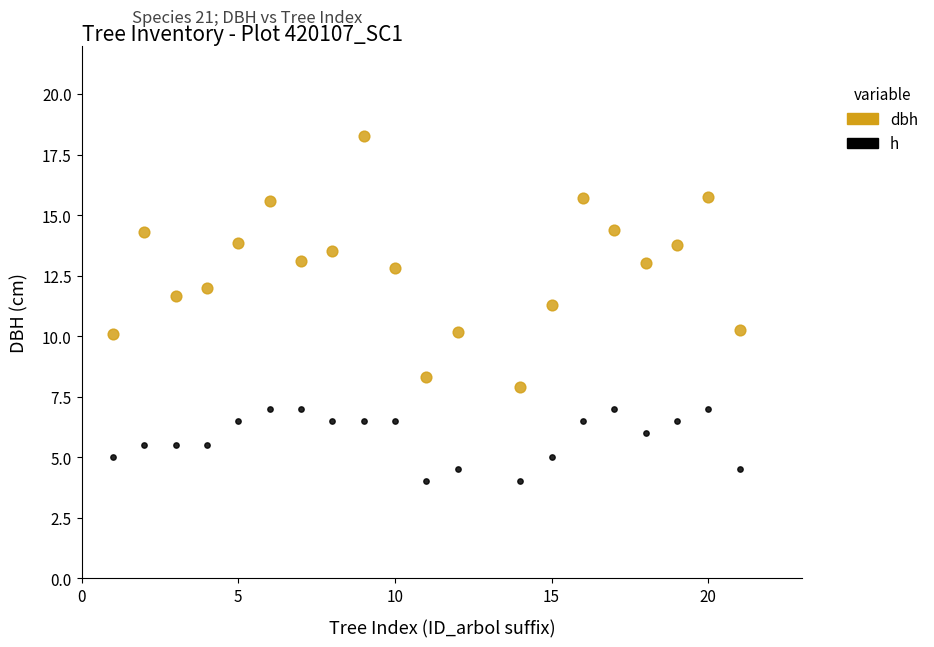

Which series reaches the minimum Y coordinate?

h